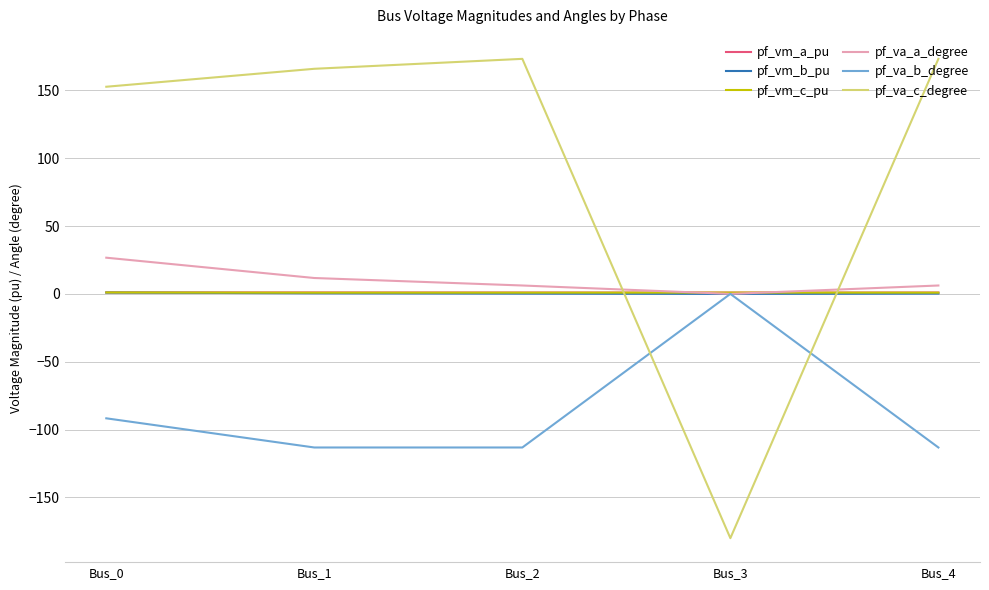

How many lines are shown in the chart?

6